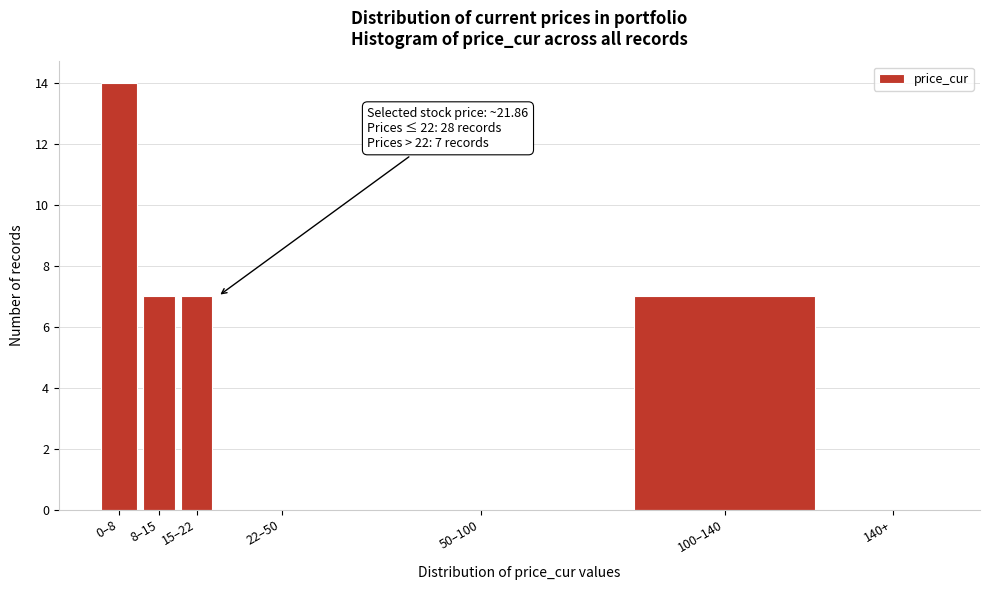

Reading left to right, transcribe all the data shown in this chart.

0–8=14	8–15=7	15–22=7	22–50=0	50–100=0	100–140=7	140+=0